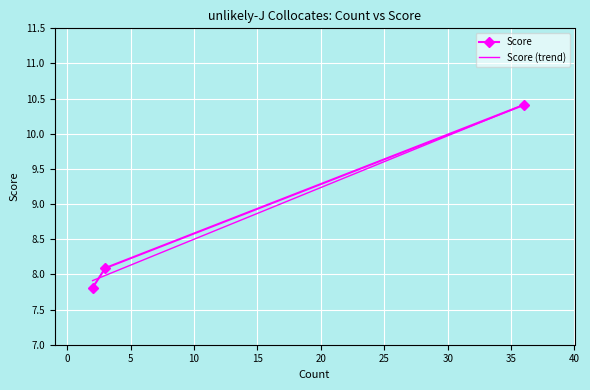

Where is the data nearest to the value 9?

3.0